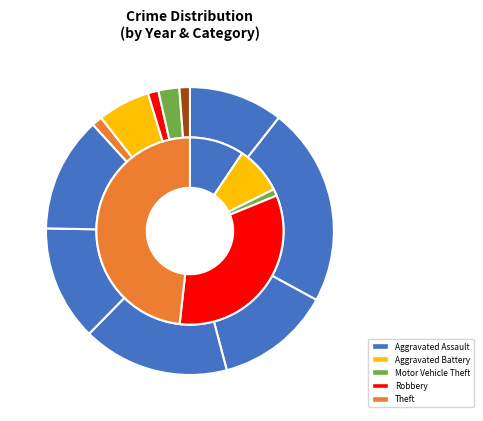

How many slices are in this pie chart?

11